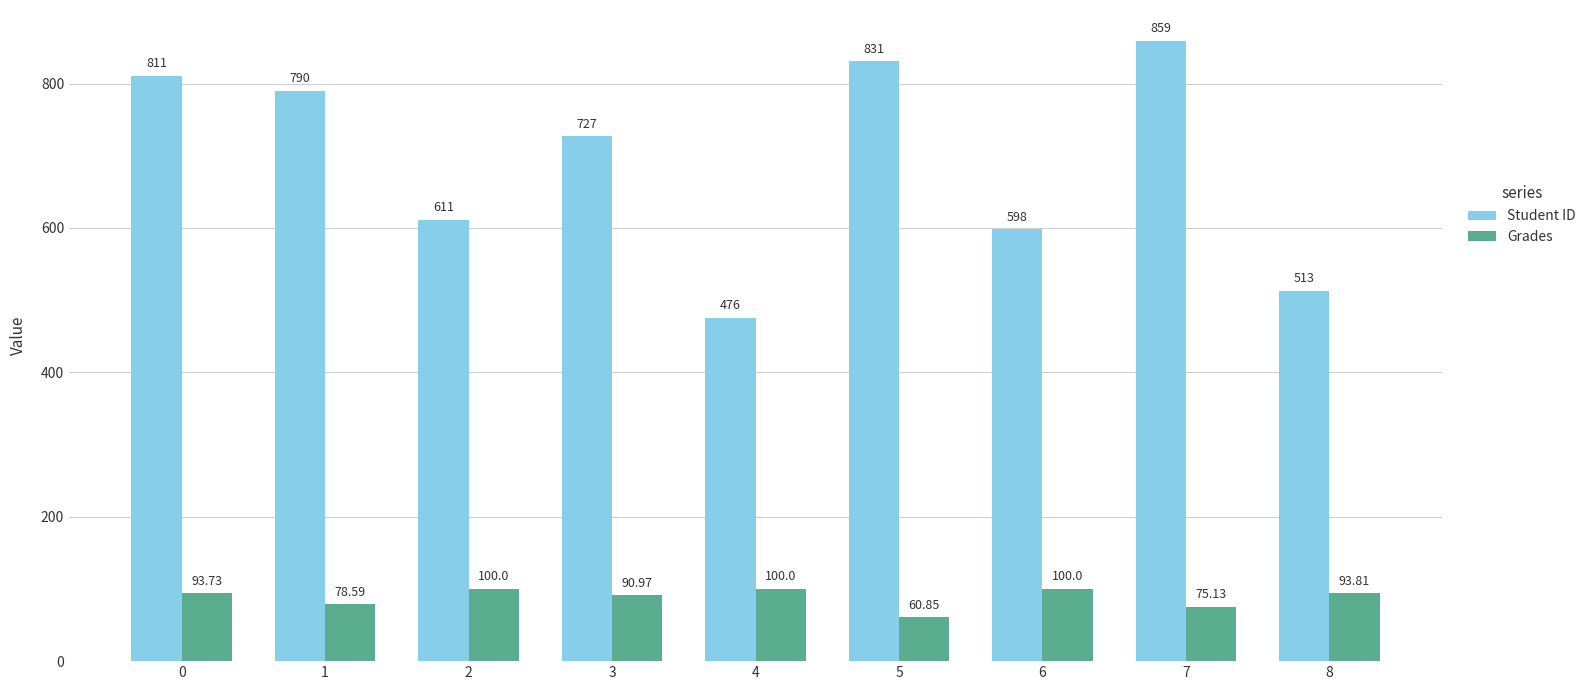

Is it true that Grades equals 130.1 at 6?

False